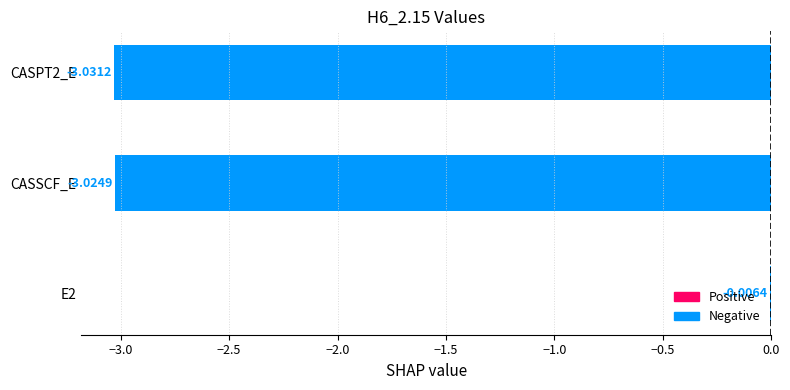

Which has a higher value, CASSCF_E or CASPT2_E?

CASSCF_E